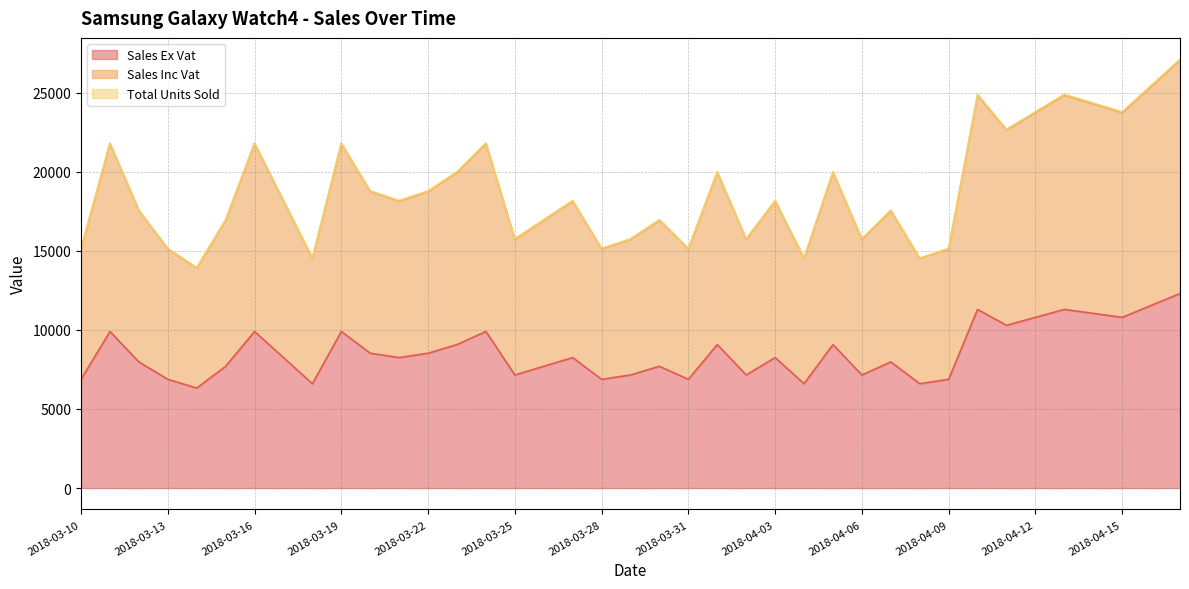

Which has a higher value, 2018-04-09 or 2018-04-02?

2018-04-02